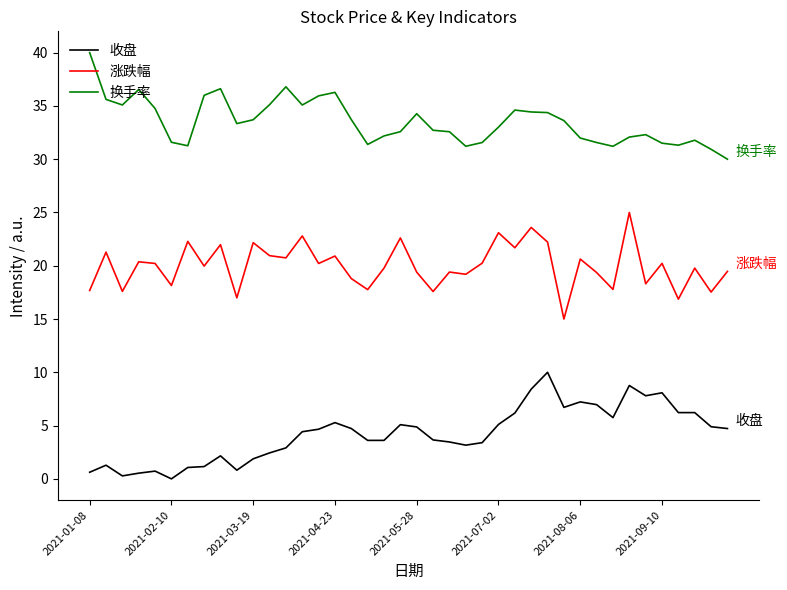

How many lines are shown in the chart?

3